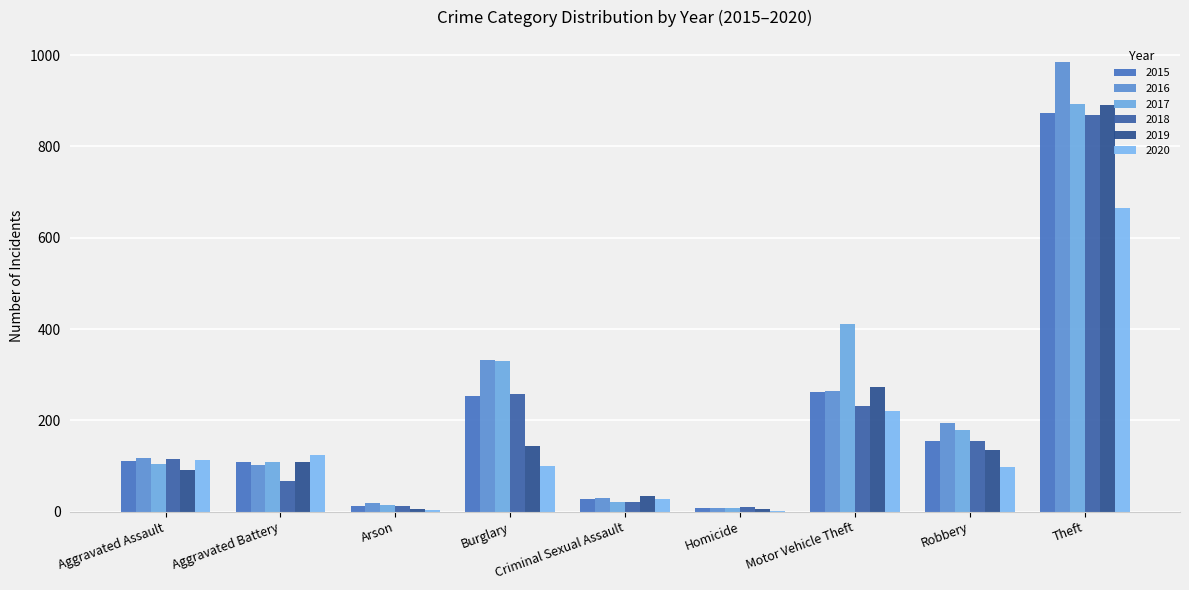

List the labels in order of 2020 value, smallest first.

Homicide, Arson, Criminal Sexual Assault, Robbery, Burglary, Aggravated Assault, Aggravated Battery, Motor Vehicle Theft, Theft